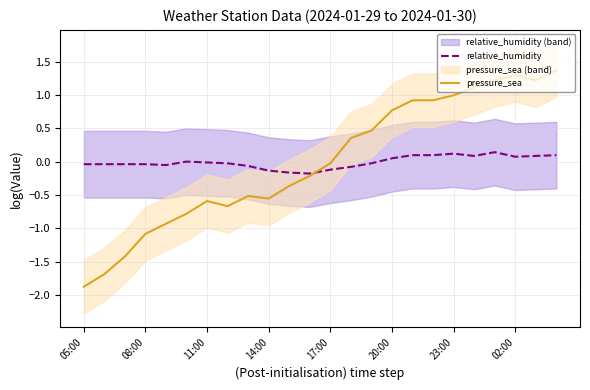

Which series has the largest range (max minus min)?

pressure_sea